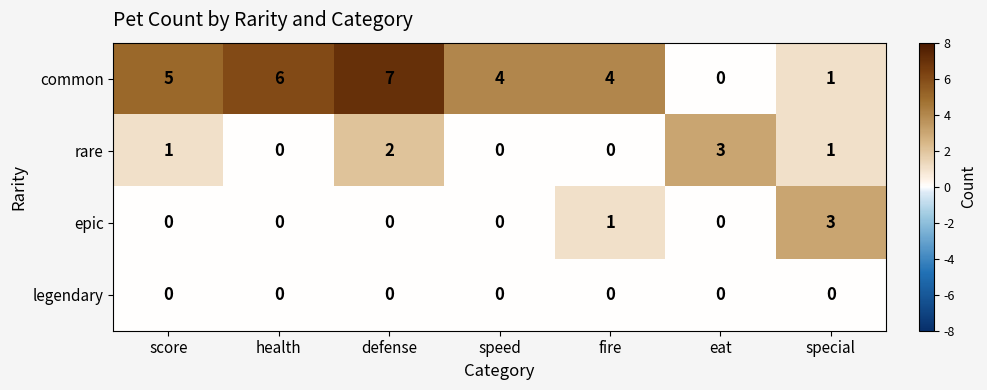

True or false: rare has a value of 2 at health.

False